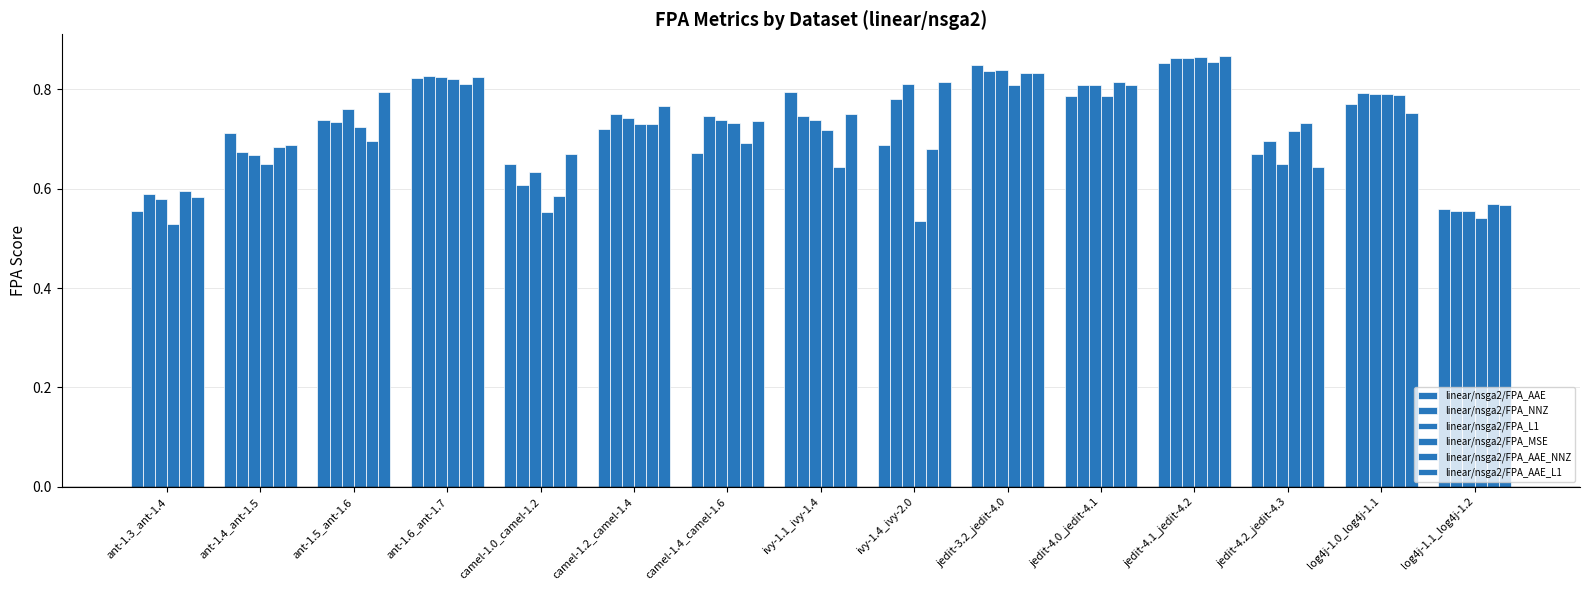

Rank the categories by linear/nsga2/FPA_L1 value from lowest to highest.

log4j-1.1_log4j-1.2, ant-1.3_ant-1.4, camel-1.0_camel-1.2, jedit-4.2_jedit-4.3, ant-1.4_ant-1.5, ivy-1.1_ivy-1.4, camel-1.4_camel-1.6, camel-1.2_camel-1.4, ant-1.5_ant-1.6, log4j-1.0_log4j-1.1, jedit-4.0_jedit-4.1, ivy-1.4_ivy-2.0, ant-1.6_ant-1.7, jedit-3.2_jedit-4.0, jedit-4.1_jedit-4.2